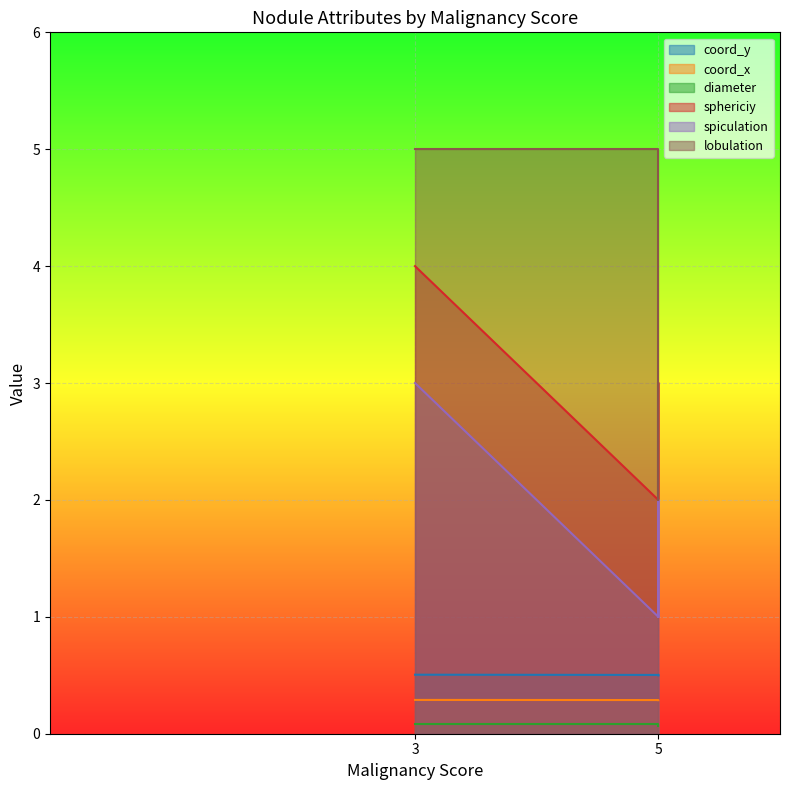

At 5, list the series in order from smallest to largest.

diameter, coord_x, coord_y, spiculation, sphericiy, lobulation